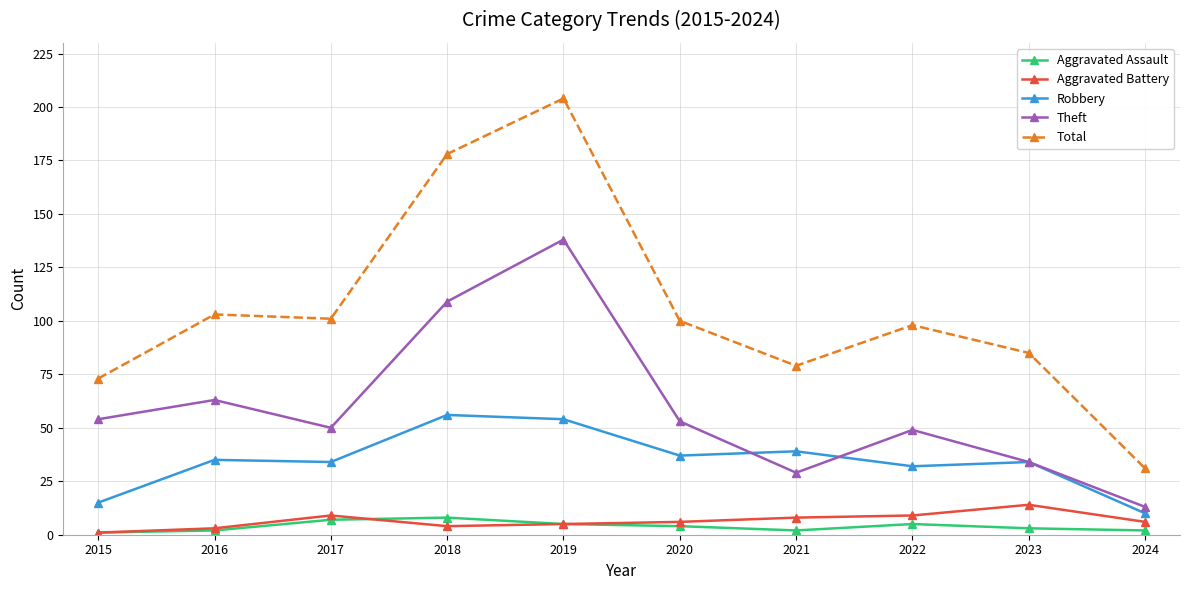

In Robbery, how many points are higher than both neighbors (excluding endpoints)?

4